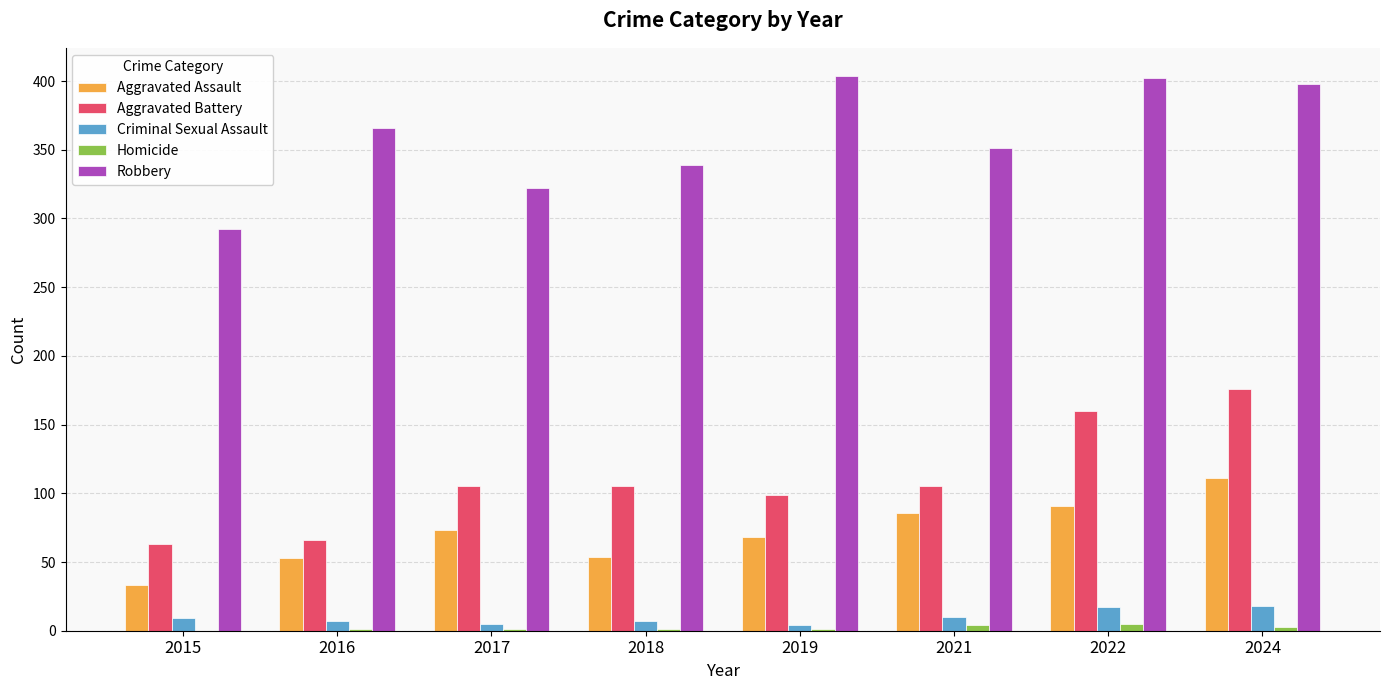

What is the approximate value of Aggravated Assault at 2015, to the nearest 5?

35